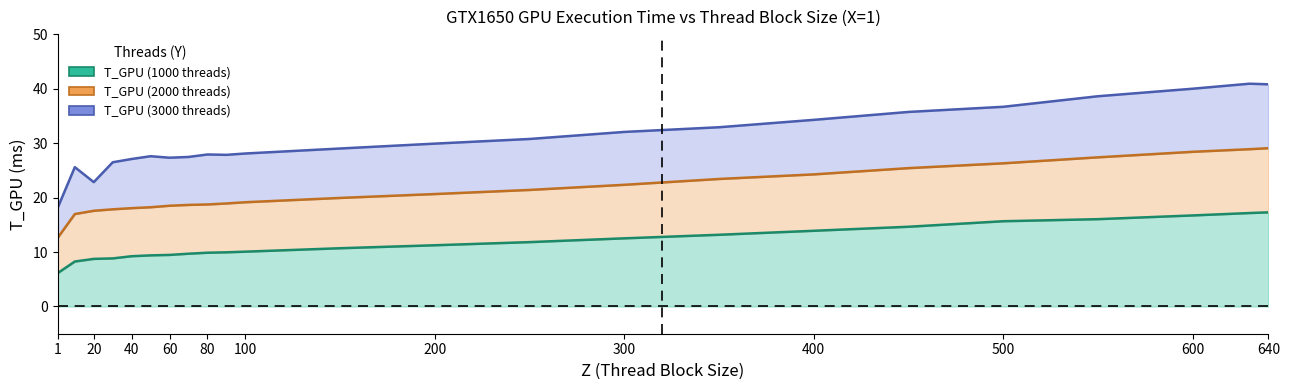

List the series in order of their overall mean, highest first.

T_GPU (3000 threads), T_GPU (2000 threads), T_GPU (1000 threads)